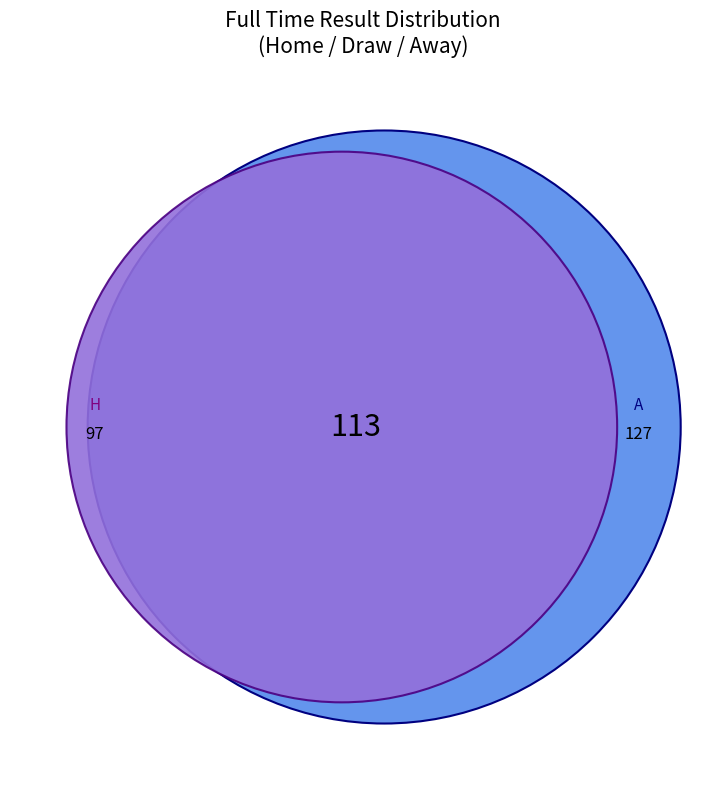

What is the change in value from D to A?

+14